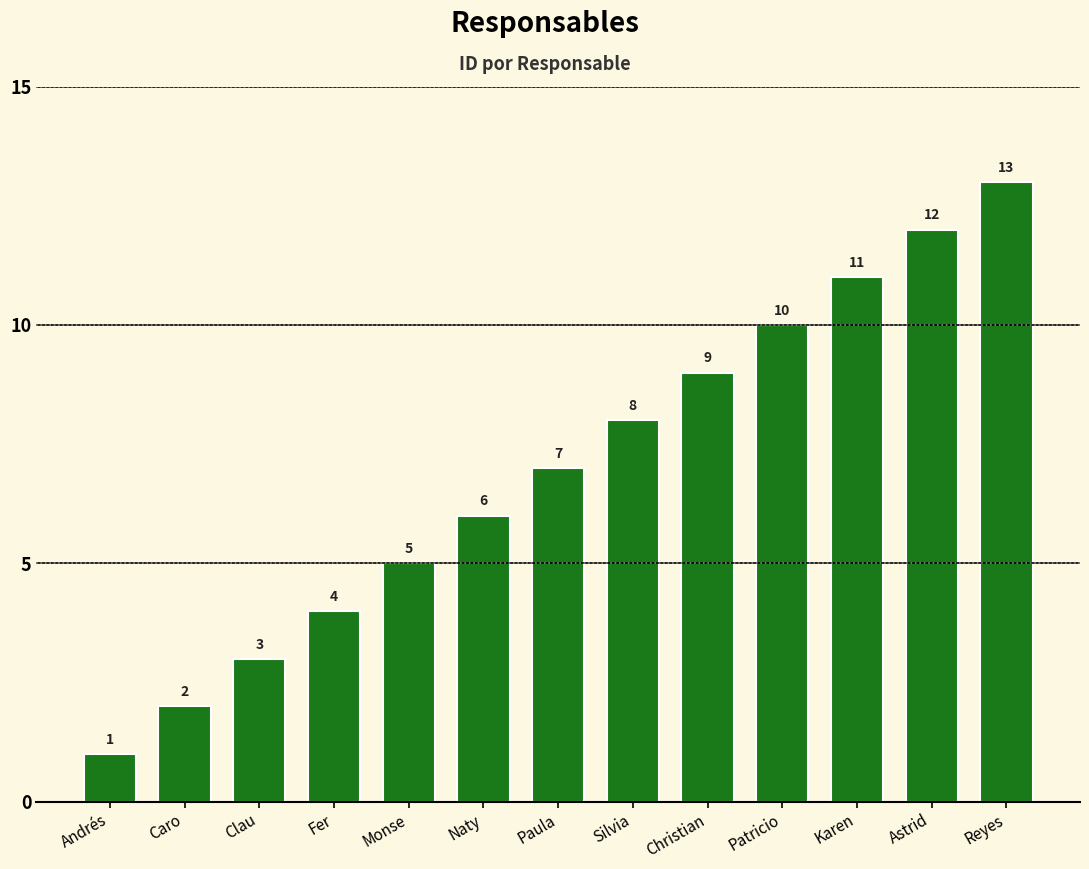

Rank the categories by value from lowest to highest.

Andrés, Caro, Clau, Fer, Monse, Naty, Paula, Silvia, Christian, Patricio, Karen, Astrid, Reyes